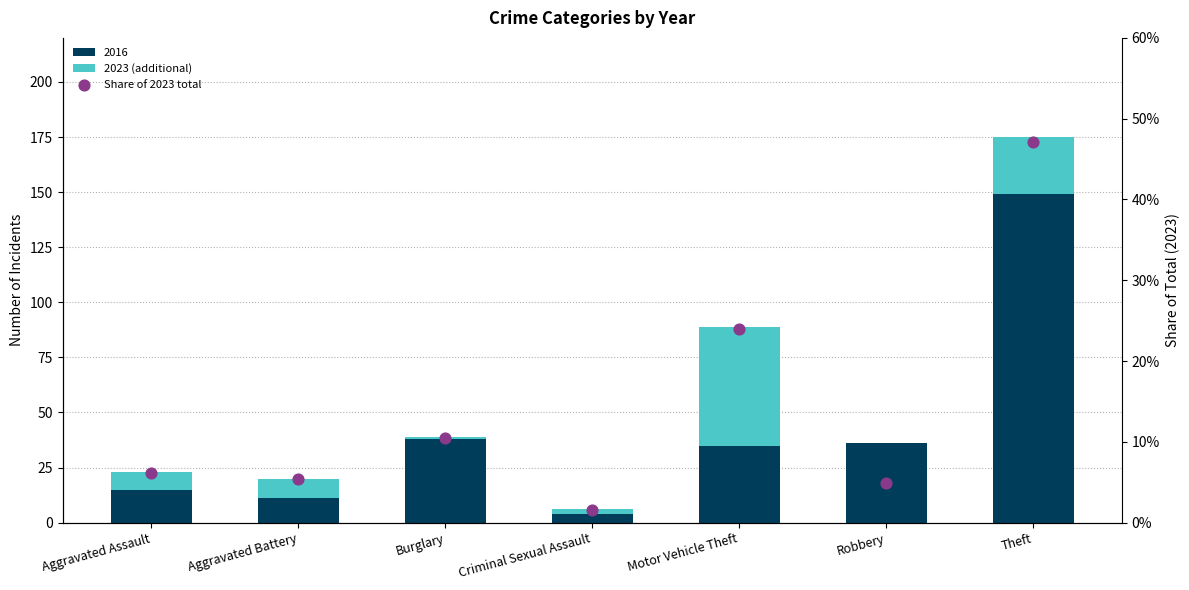

At which category is the sum across all series the highest?

Motor Vehicle Theft